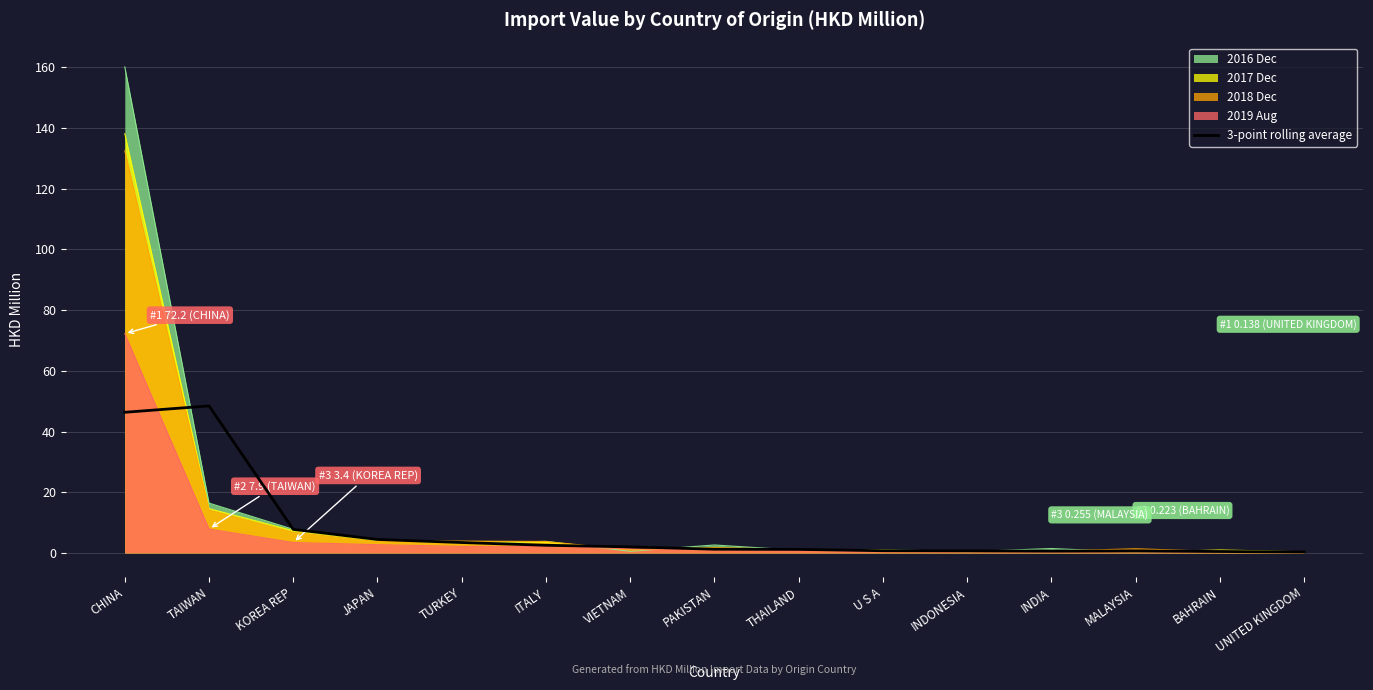

At which label is 2018 Dec closest to 66?

TAIWAN